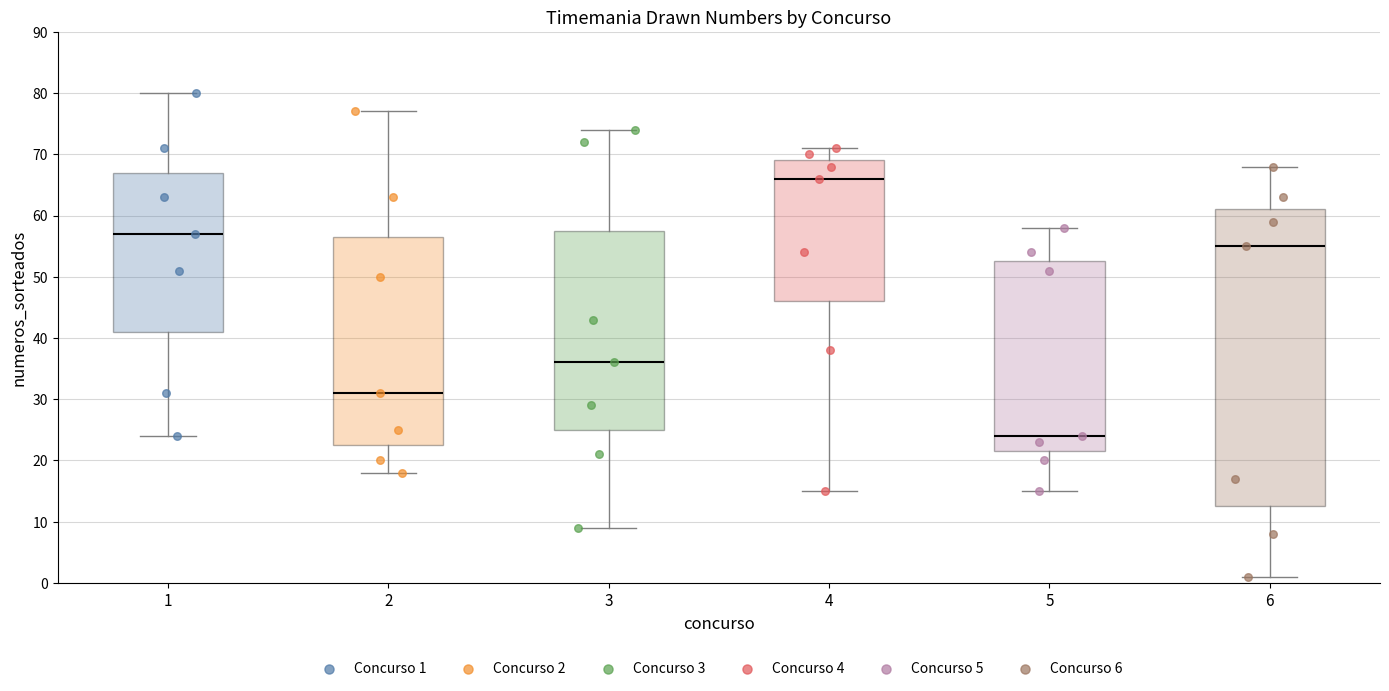

Which box has the highest median line?

4